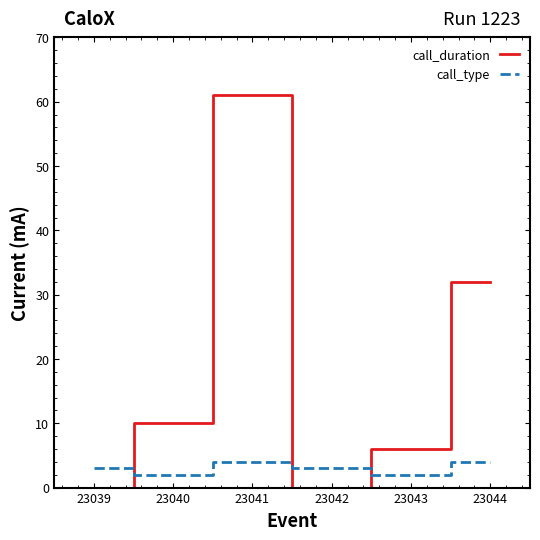

What is the average value of the call_duration series?

18